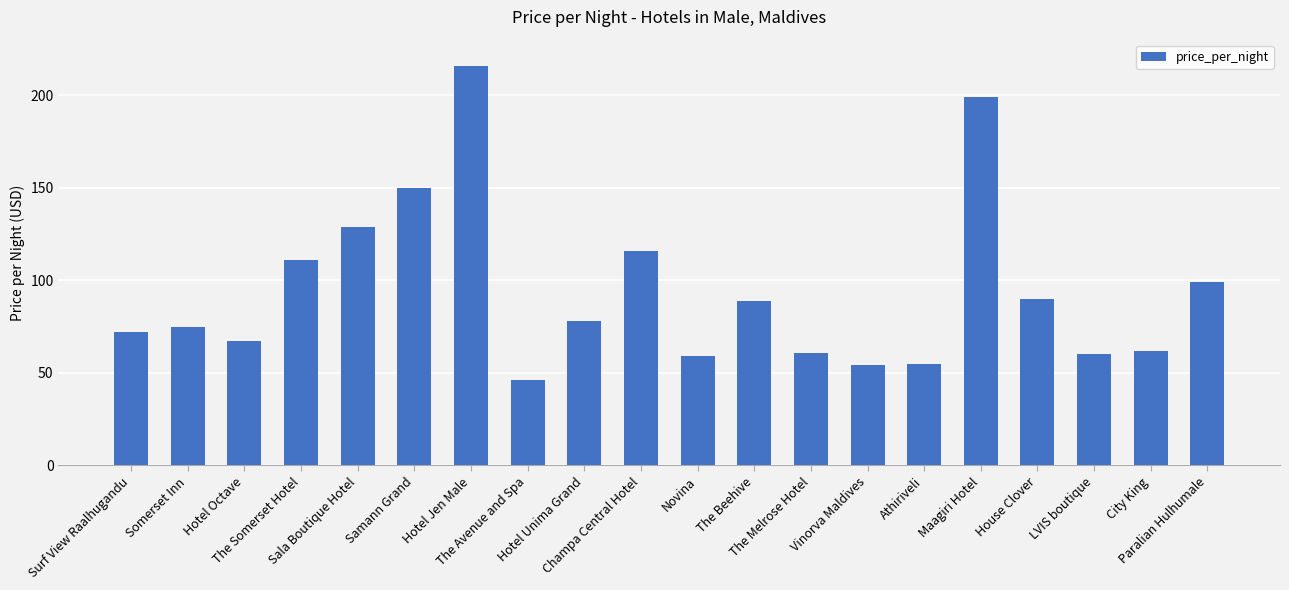

What is the ratio of the value at The Beehive to the value at Athiriveli?

1.6